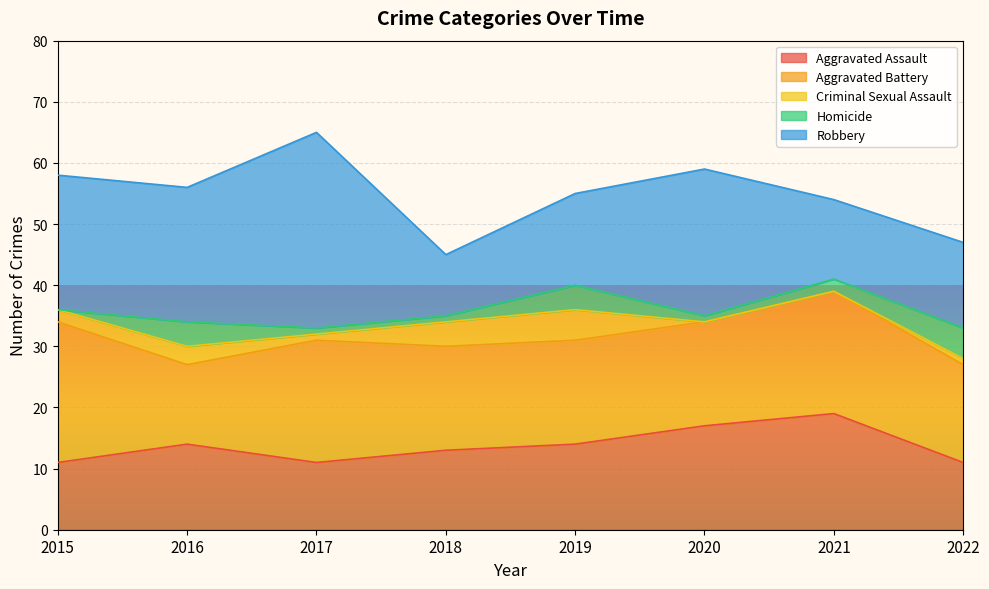

At 2022, list the series in order from largest to smallest.

Aggravated Battery, Robbery, Aggravated Assault, Homicide, Criminal Sexual Assault